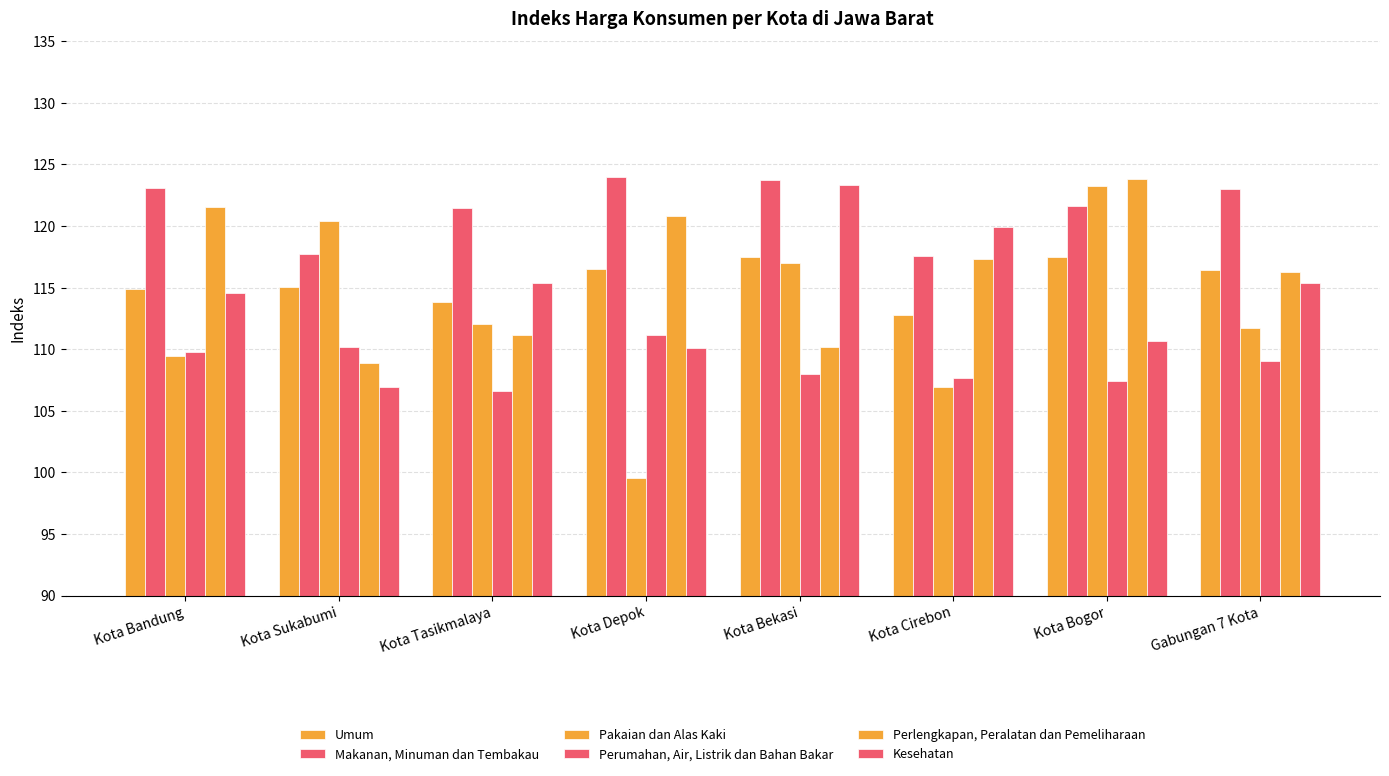

Reading left to right, extract all data points from this chart.

Umum: Kota Bandung=114.9	Kota Sukabumi=115.0	Kota Tasikmalaya=113.8	Kota Depok=116.5	Kota Bekasi=117.5	Kota Cirebon=112.8	Kota Bogor=117.5	Gabungan 7 Kota=116.5
Makanan, Minuman dan Tembakau: Kota Bandung=123.1	Kota Sukabumi=117.8	Kota Tasikmalaya=121.4	Kota Depok=124.0	Kota Bekasi=123.7	Kota Cirebon=117.5	Kota Bogor=121.6	Gabungan 7 Kota=123.0
Pakaian dan Alas Kaki: Kota Bandung=109.4	Kota Sukabumi=120.4	Kota Tasikmalaya=112.0	Kota Depok=99.6	Kota Bekasi=117.0	Kota Cirebon=107.0	Kota Bogor=123.3	Gabungan 7 Kota=111.7
Perumahan, Air, Listrik dan Bahan Bakar: Kota Bandung=109.8	Kota Sukabumi=110.2	Kota Tasikmalaya=106.6	Kota Depok=111.2	Kota Bekasi=108.0	Kota Cirebon=107.6	Kota Bogor=107.5	Gabungan 7 Kota=109.0
Perlengkapan, Peralatan dan Pemeliharaan: Kota Bandung=121.6	Kota Sukabumi=108.9	Kota Tasikmalaya=111.1	Kota Depok=120.8	Kota Bekasi=110.2	Kota Cirebon=117.3	Kota Bogor=123.8	Gabungan 7 Kota=116.3
Kesehatan: Kota Bandung=114.6	Kota Sukabumi=107.0	Kota Tasikmalaya=115.4	Kota Depok=110.1	Kota Bekasi=123.3	Kota Cirebon=119.9	Kota Bogor=110.7	Gabungan 7 Kota=115.4